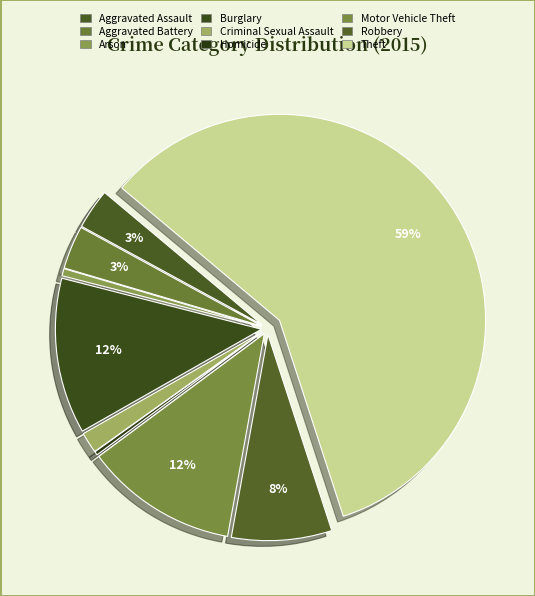

Which slice is the largest?

Theft